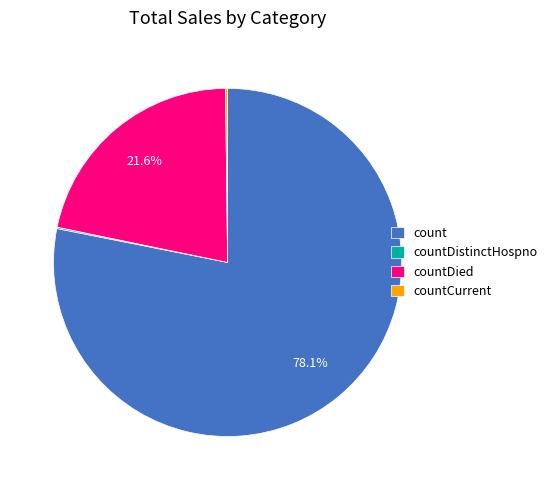

Which has a higher value, count or countDied?

count